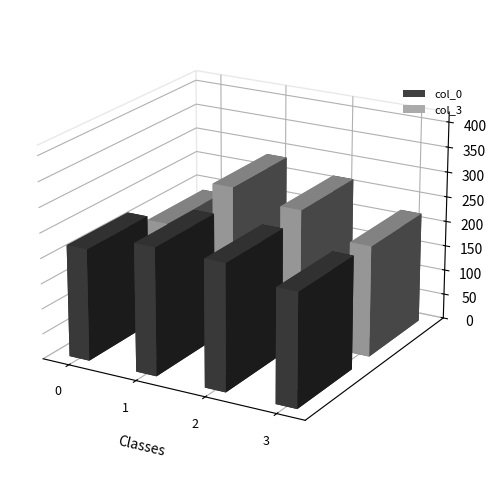

What is the average value of the col_3 series?

261